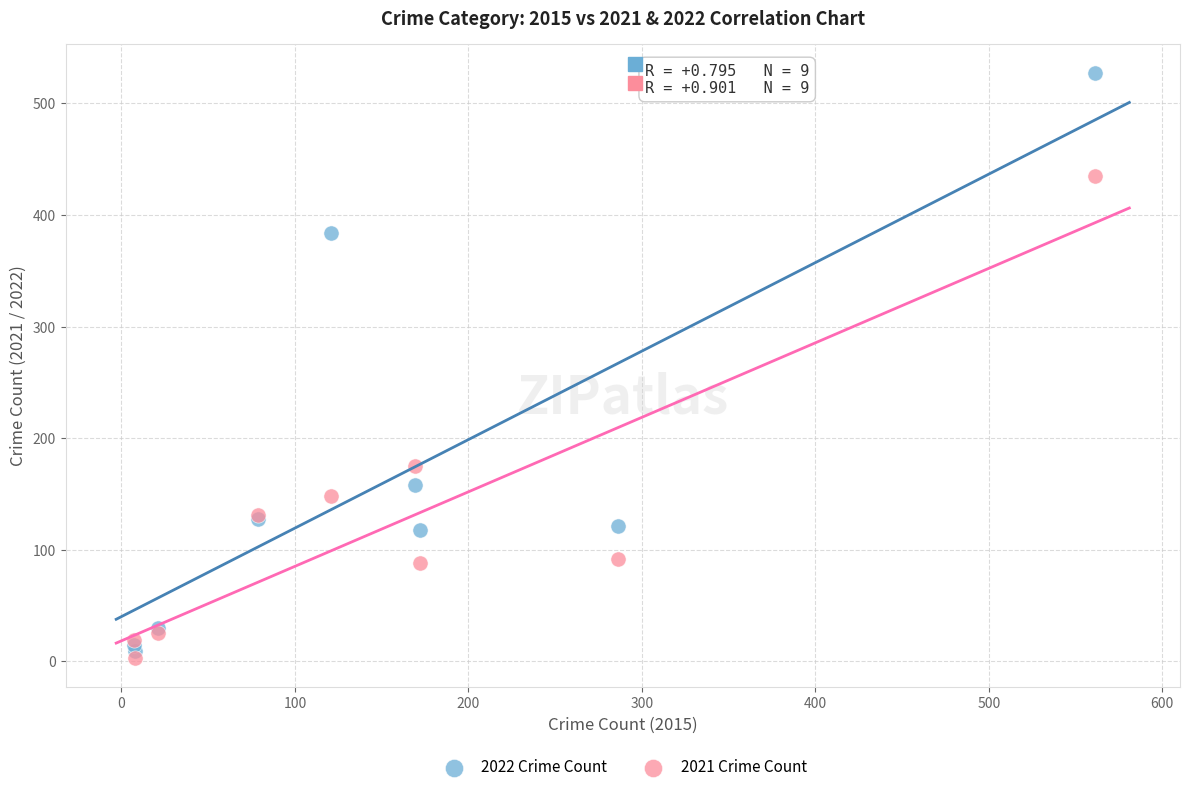

What are all the series names shown in the legend?

2022 Crime Count, 2021 Crime Count